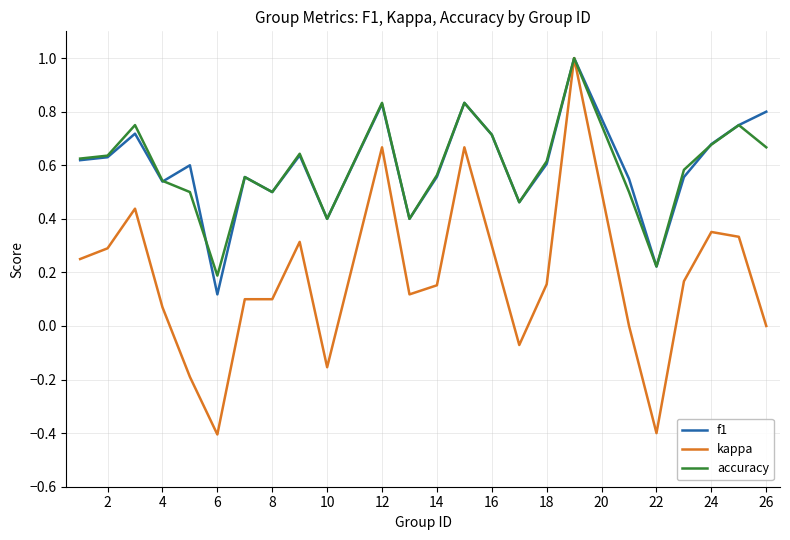

Which series has the largest range (max minus min)?

kappa